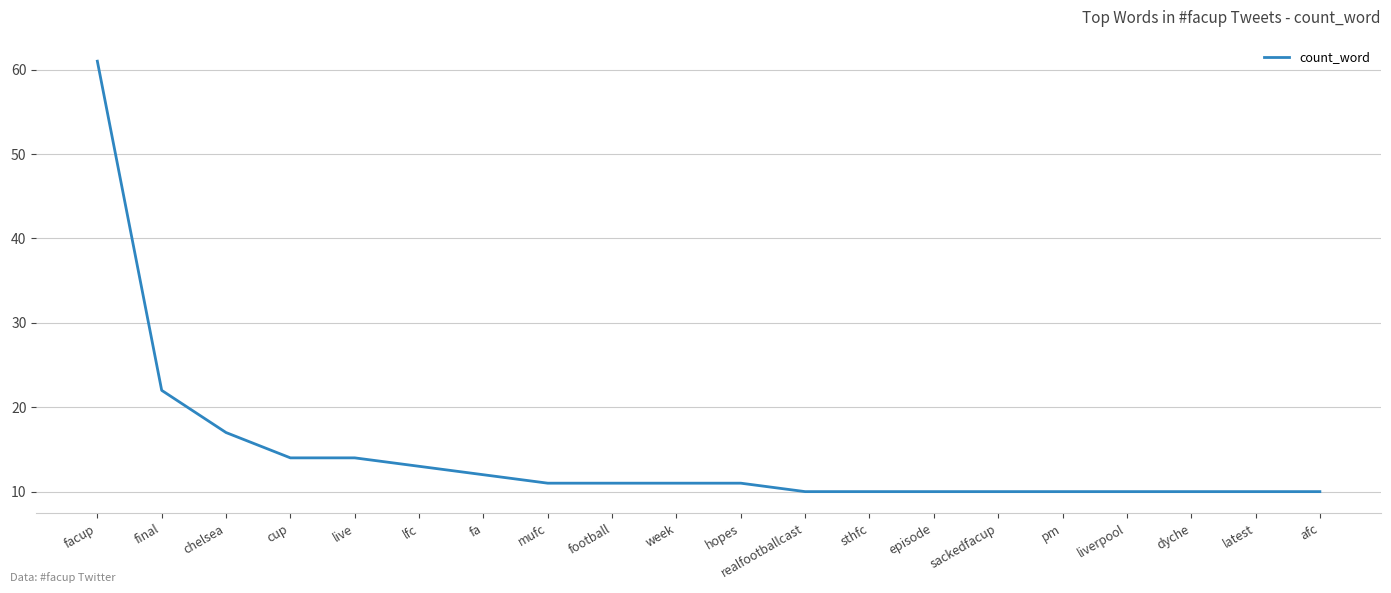

What is the difference between the values at football and fa?

1